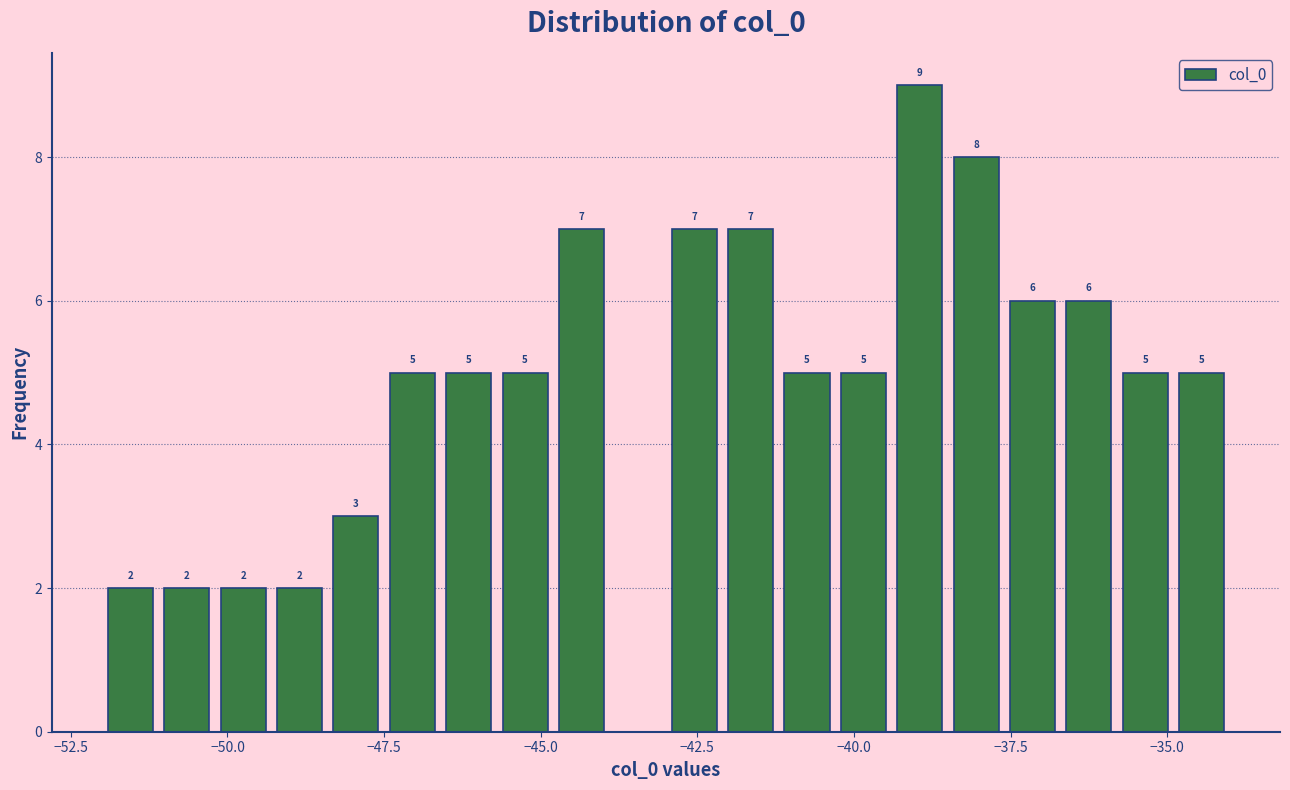

Read against the x-axis, roughly where is the centre of the tallest bar?

-39.0